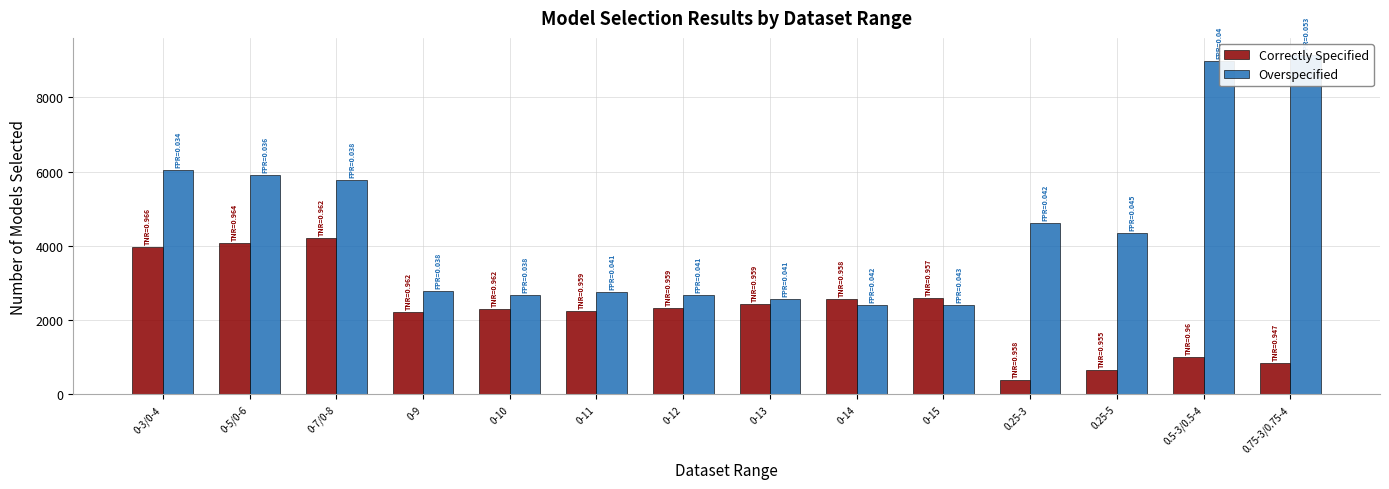

Reading right to left, extract all data points from this chart.

Correctly Specified: 855	1012	664	382	2586	2578	2440	2324	2245	2313	2216	4214	4091	3964
Overspecified: 9145	8988	4336	4618	2414	2422	2560	2676	2755	2687	2784	5786	5909	6036